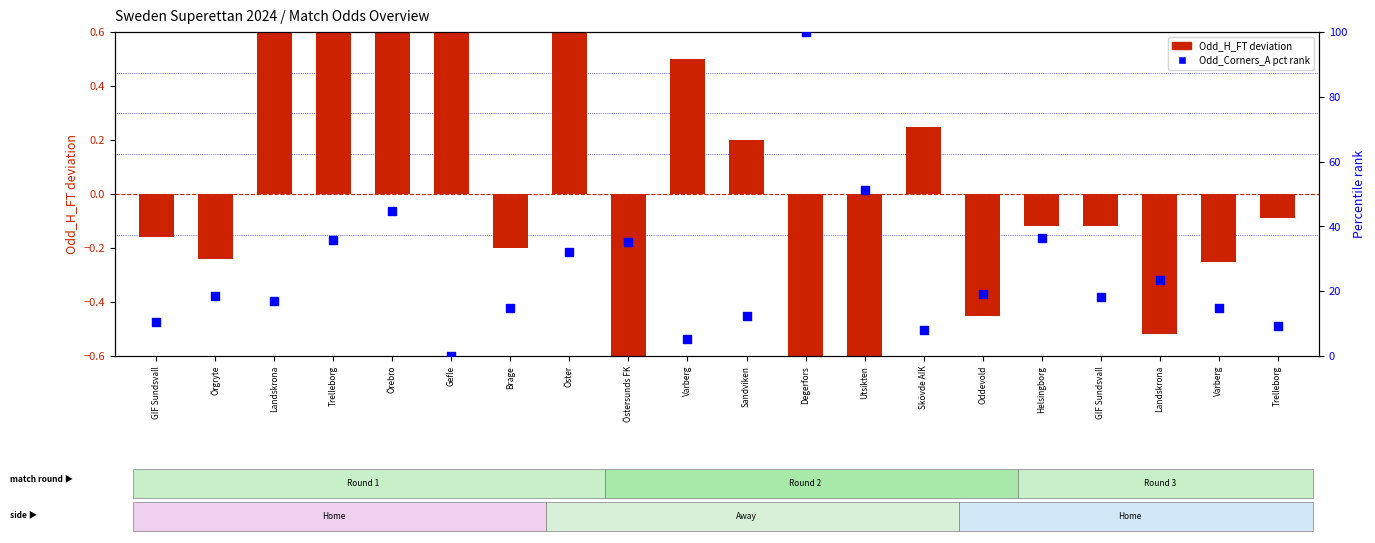

What is the total value across all series at Landskrona?

18.0